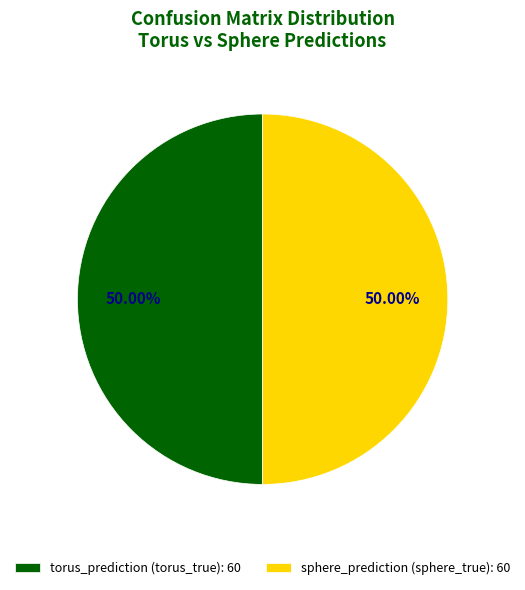

What is the ratio of the value at sphere_prediction (sphere_true): 60 to the value at torus_prediction (torus_true): 60?

1.0